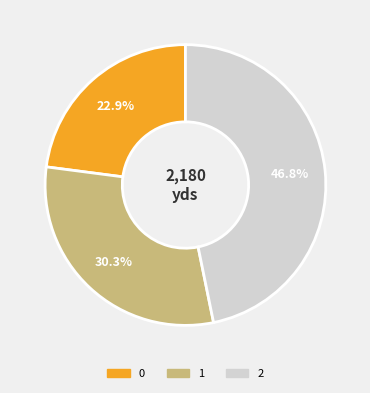

Which has a higher value, 2 or 1?

2